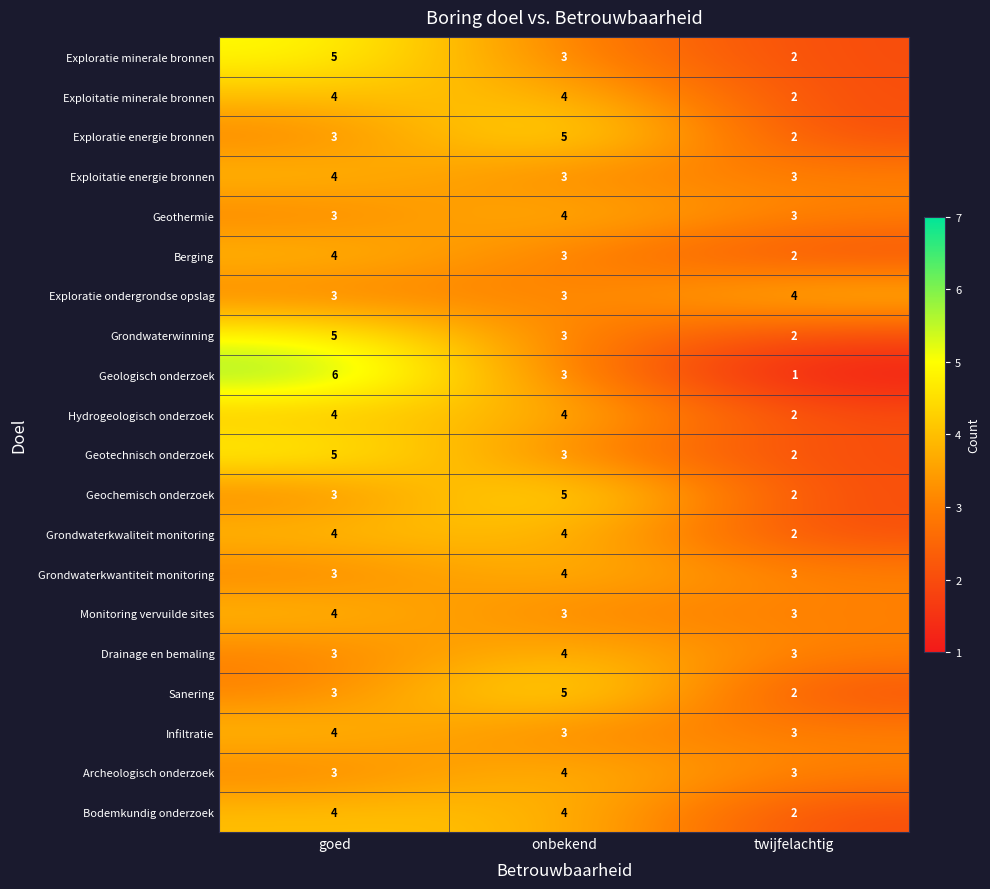

What is the maximum value shown in the chart?

6